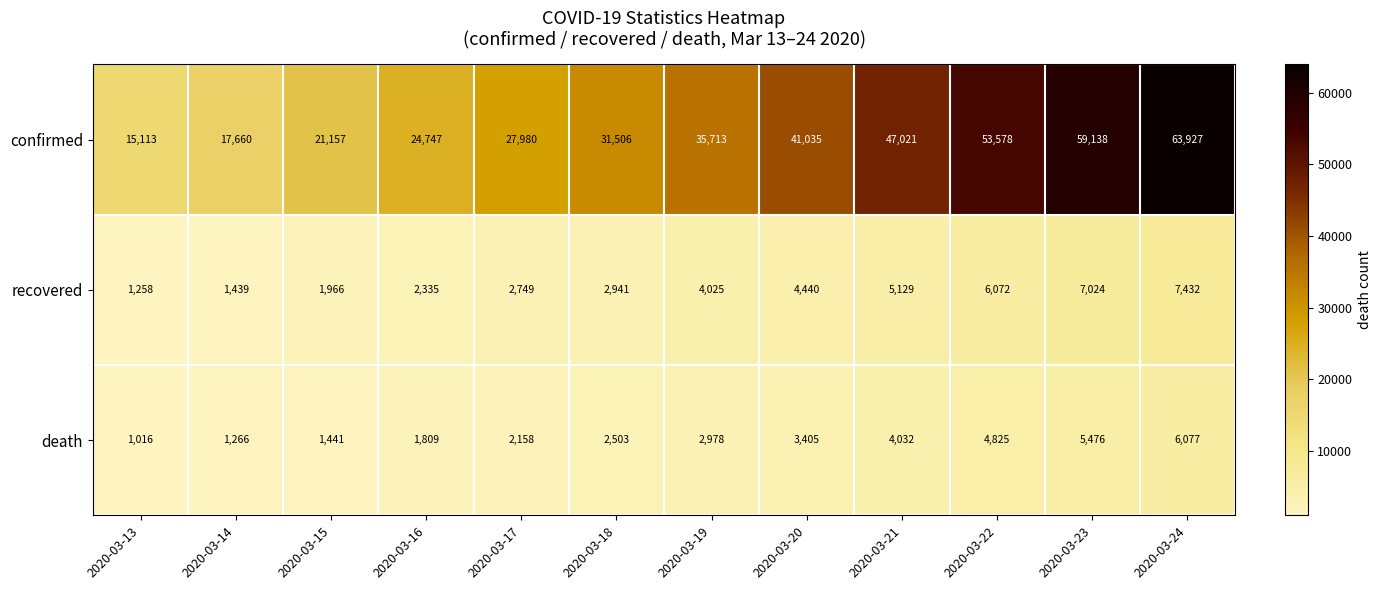

Which category has the lowest value across all series?

2020-03-13